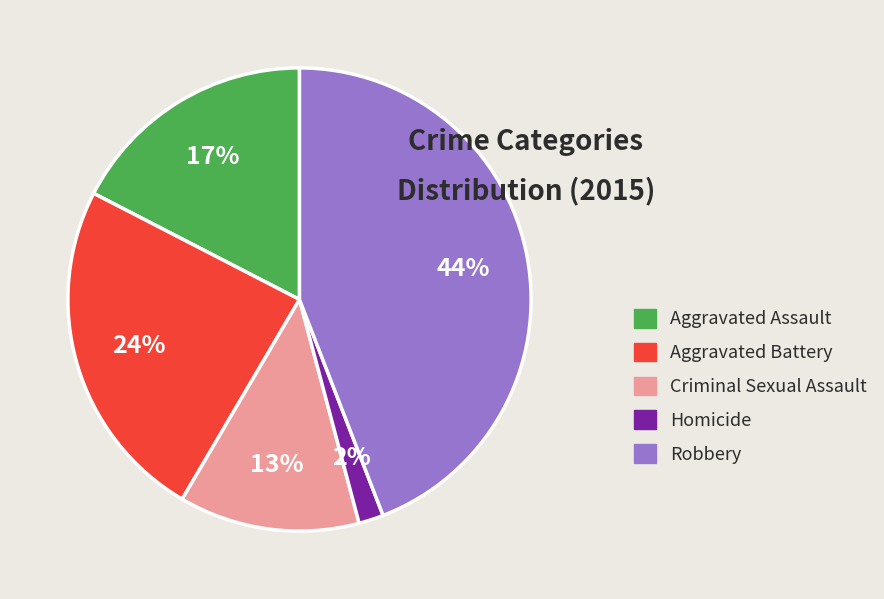

The Robbery slice represents 44% of the pie. True or false?

True